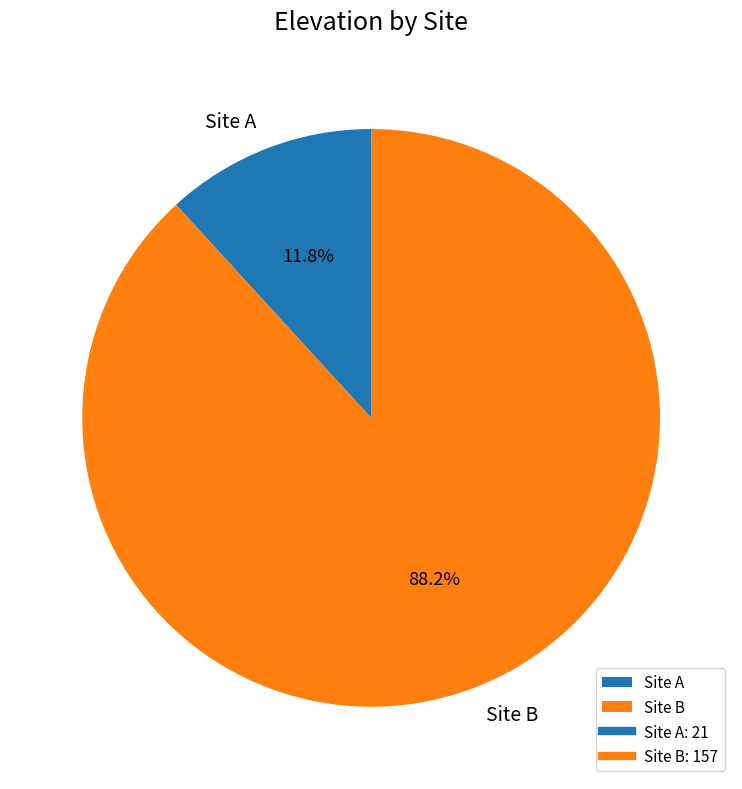

To the nearest percent, what portion does Site A represent?

12%